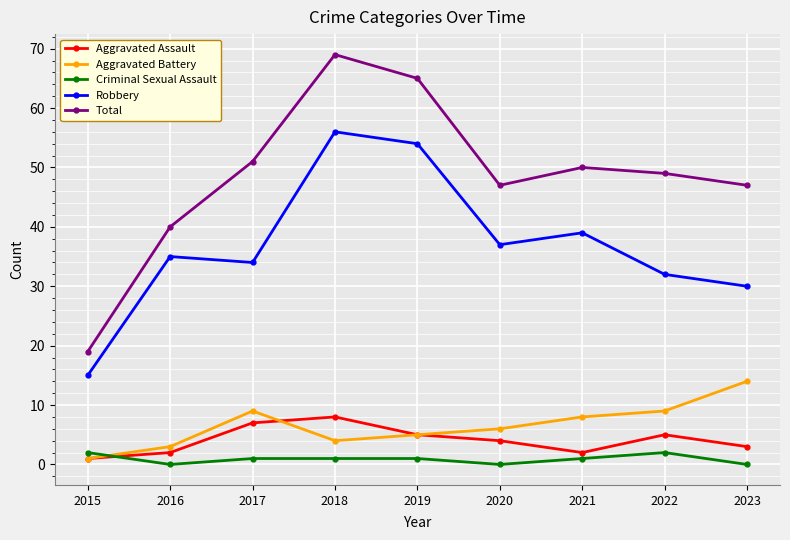

Where does the Aggravated Assault series first go above 4?

2017